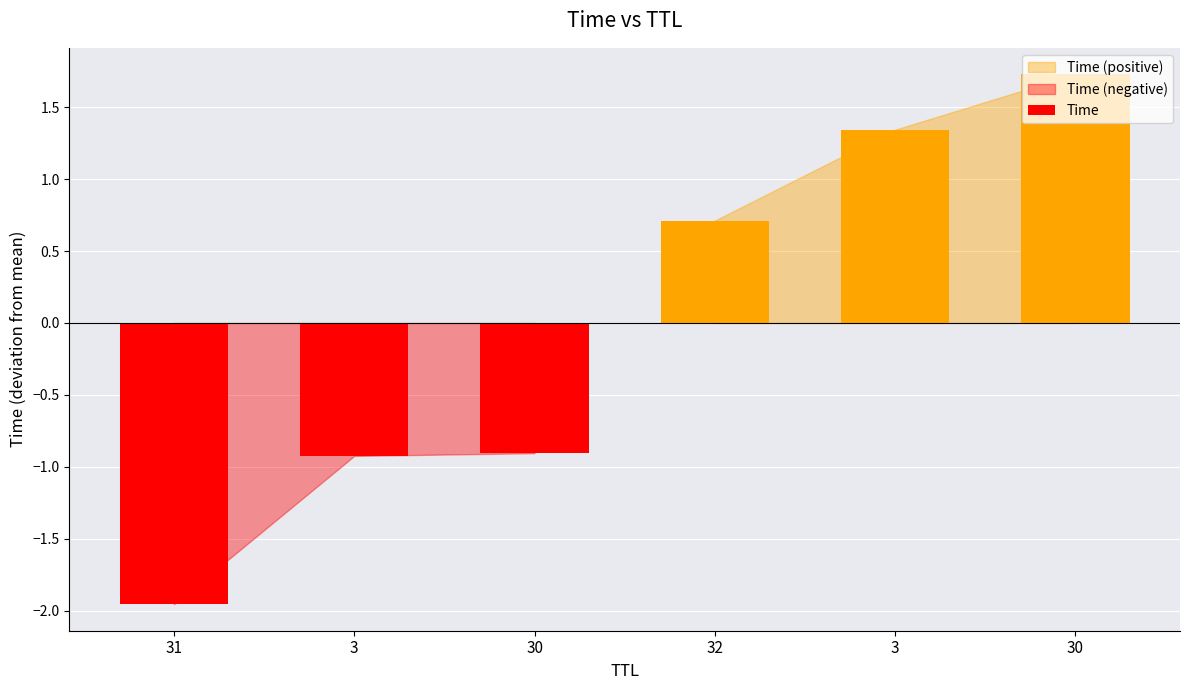

How many data points are less than 0?

3